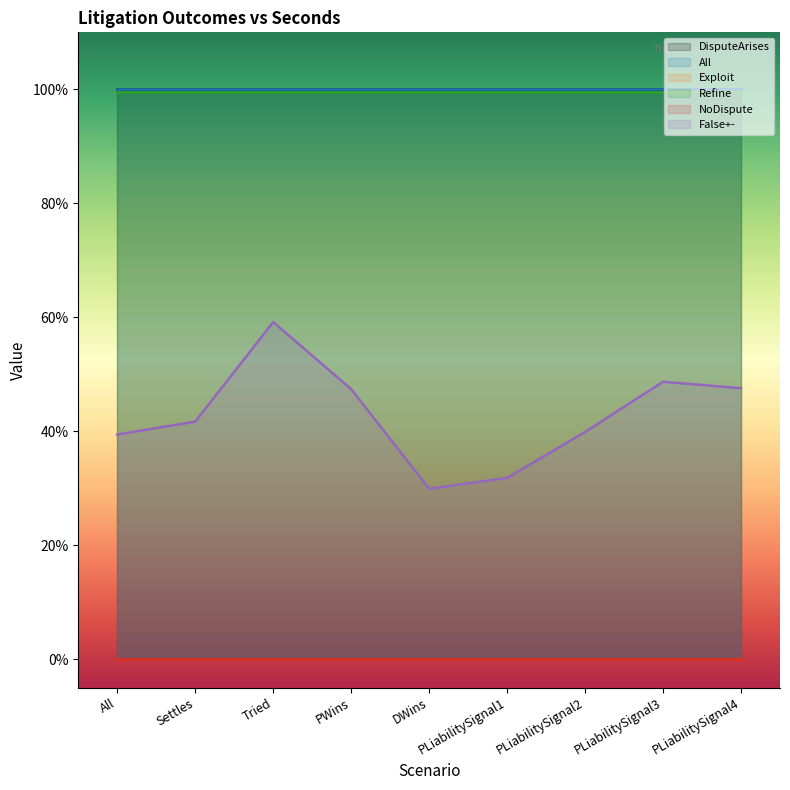

What is the label of the 5th point from the left?

DWins